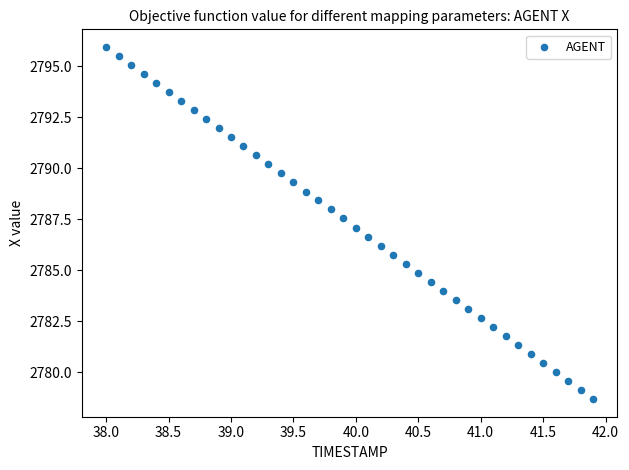

What is the range of Y values (max minus min)?

17.3